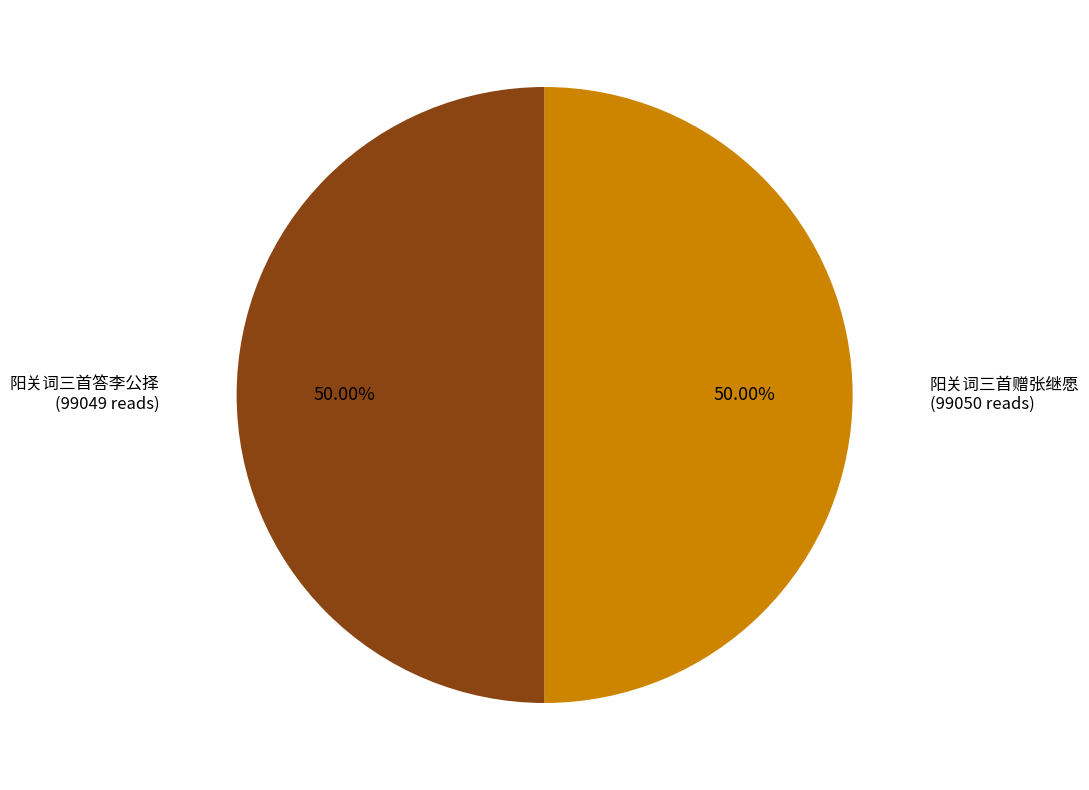

How many segments does this pie chart have?

2